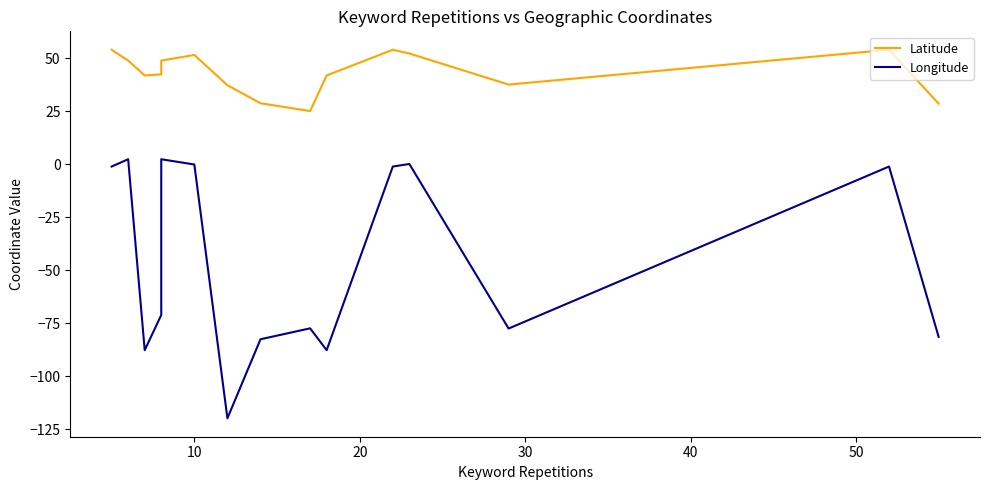

True or false: Latitude has a value of 36.8 at 60.

False